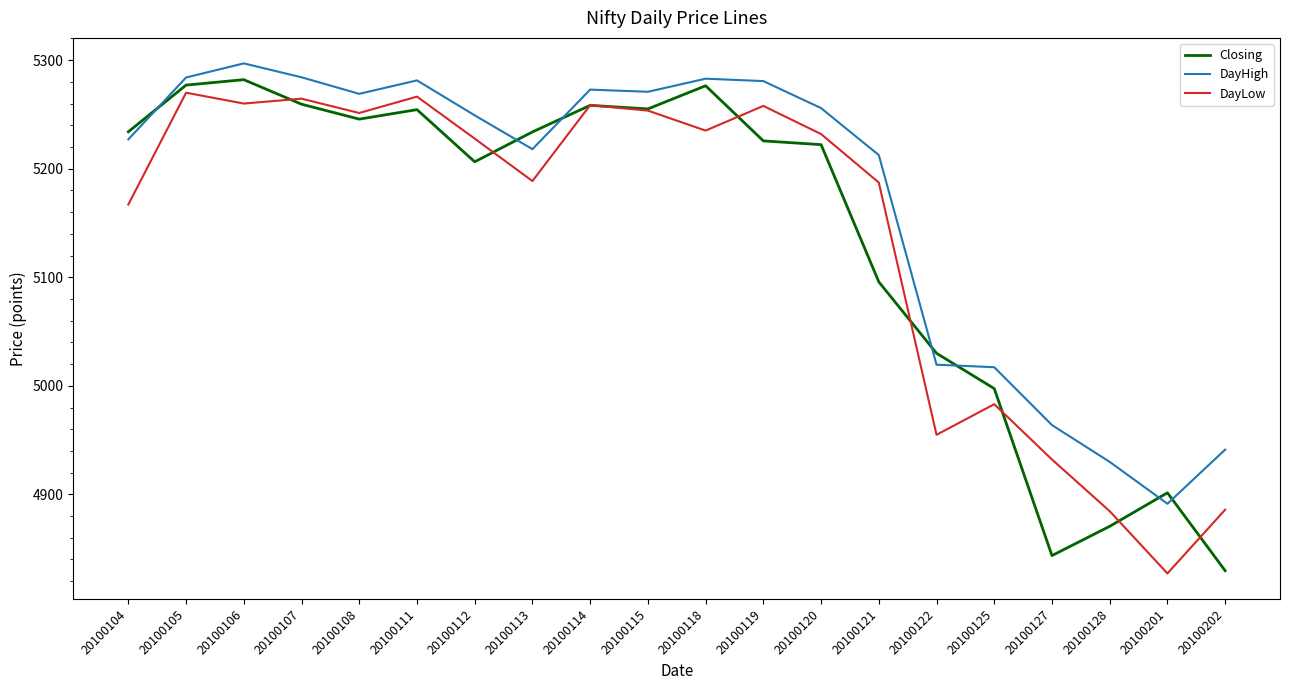

What is the maximum value shown in the chart?

5297.0